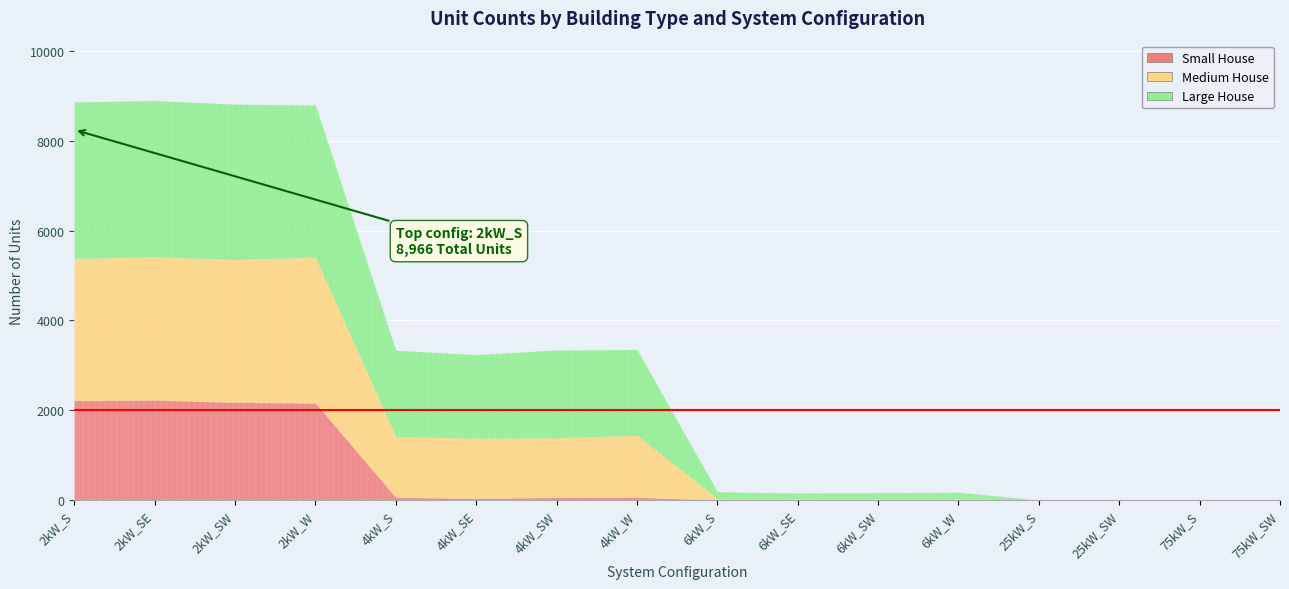

True or false: Small House and Large House intersect in this chart.

False